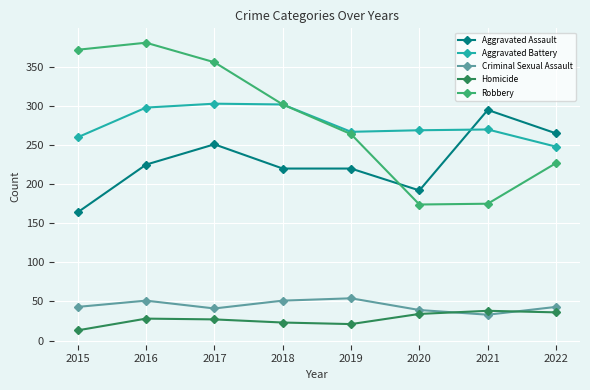

In Criminal Sexual Assault, how many points are higher than both neighbors (excluding endpoints)?

2